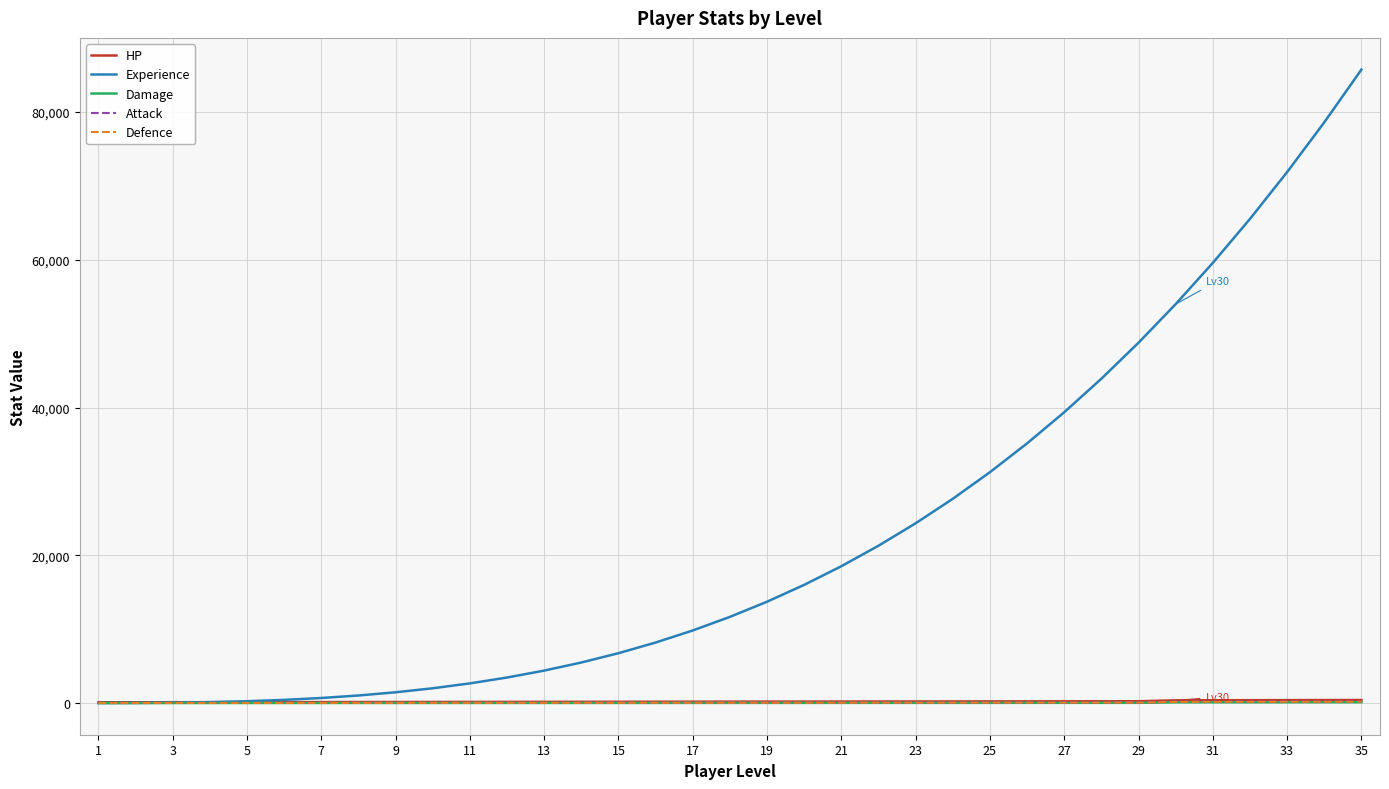

What is the difference between the maximum and minimum values in the Defence series?

173.0